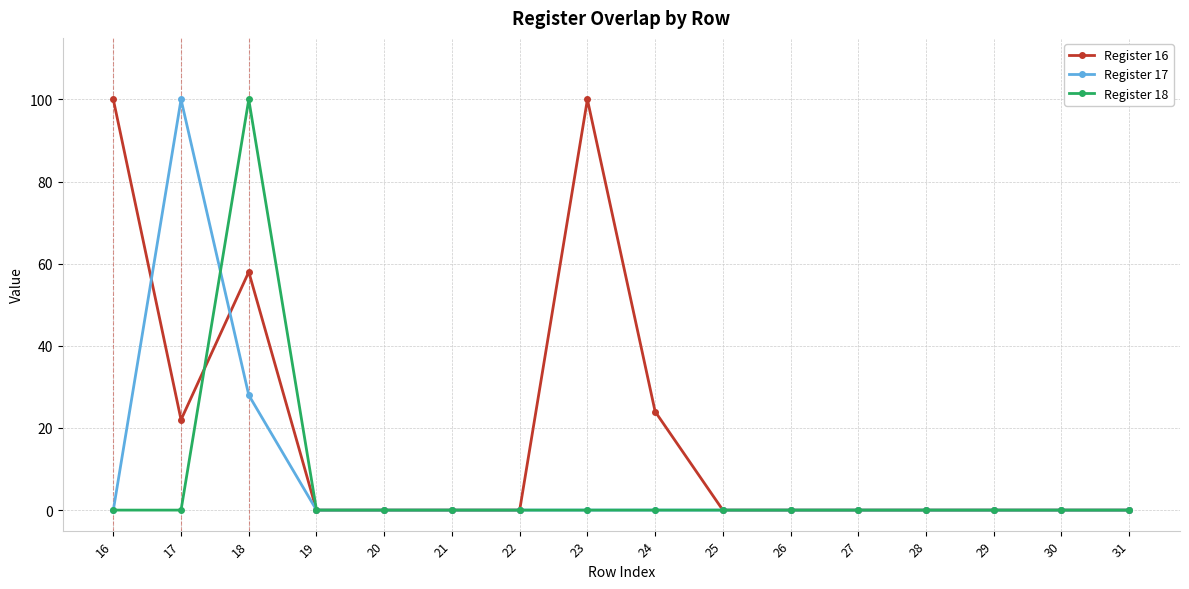

At which category is the sum across all series the highest?

18